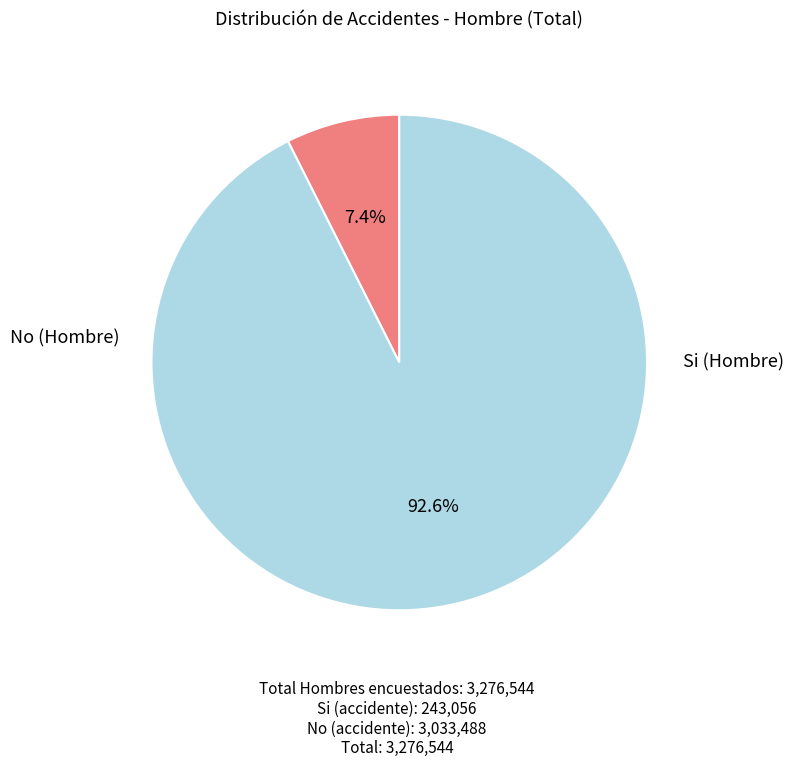

To the nearest percent, what is the average slice percentage?

50%